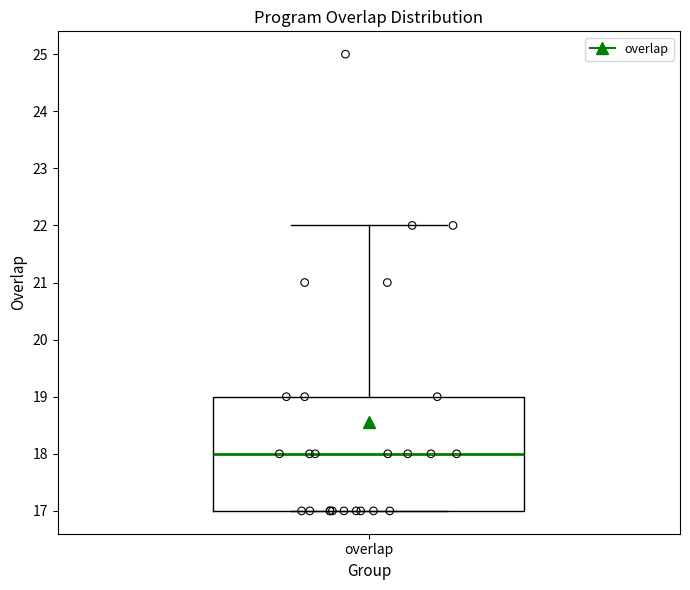

Where does the median line of the box for overlap sit on the y-axis? The values are not printed on the chart, so give them approximately, as read against the axis.

18